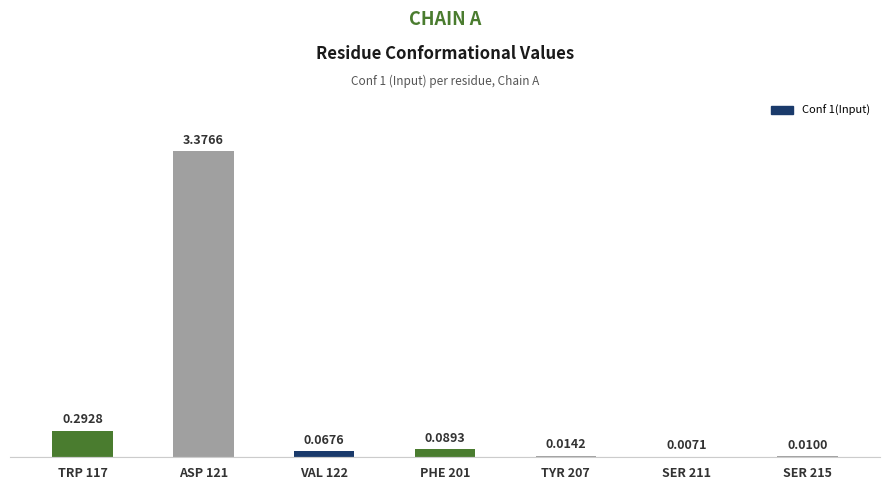

At which label is the value closest to 1?

TRP 117